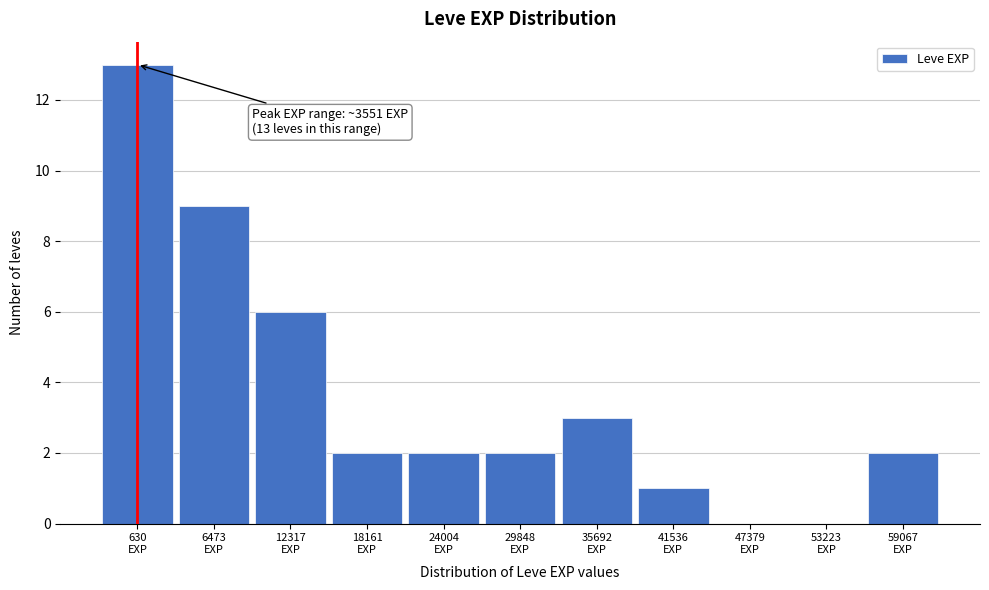

What is the maximum value shown in the chart?

13